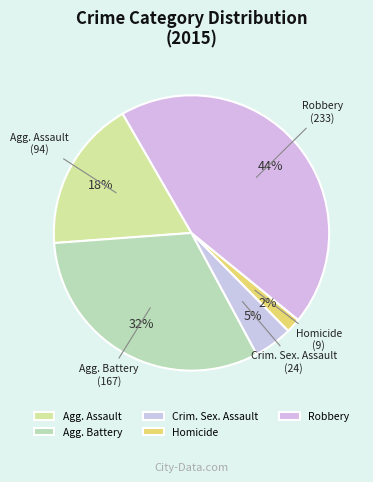

How many segments does this pie chart have?

5